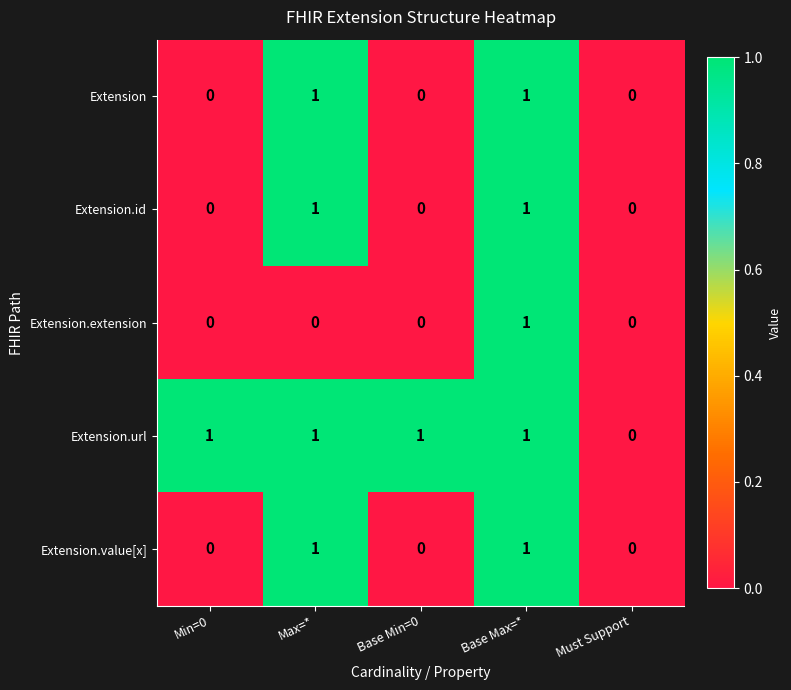

The value of Extension.url at Must Support is 0. True or false?

True